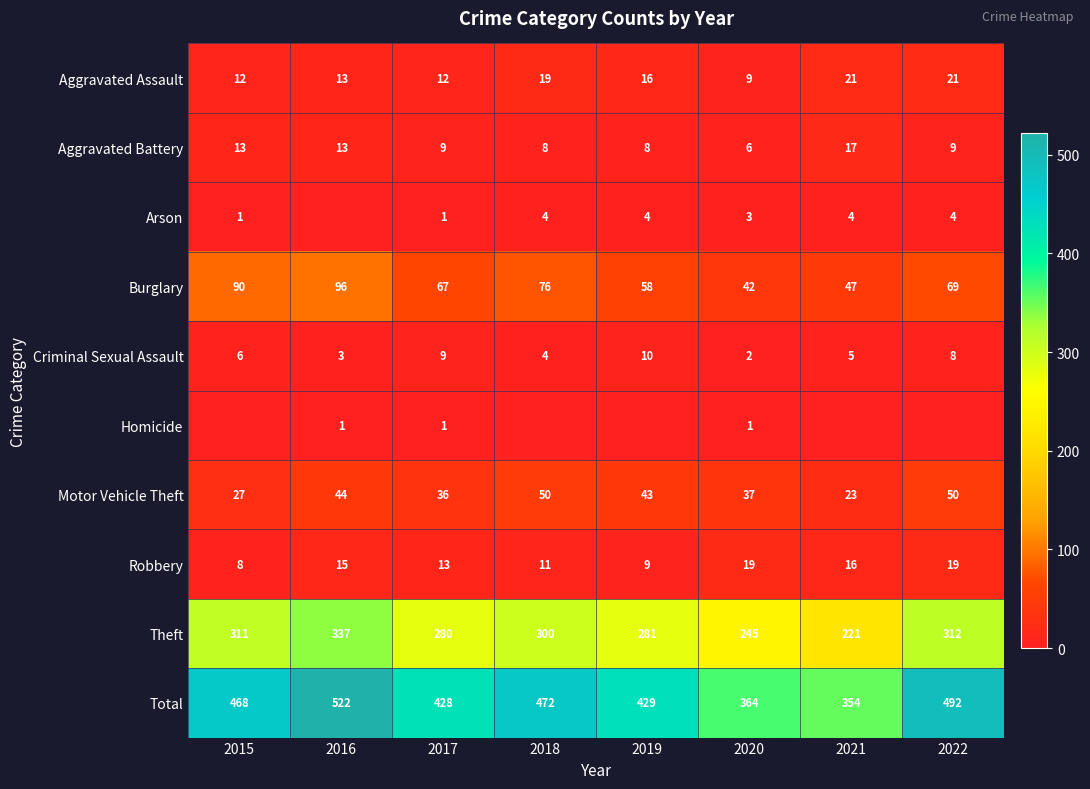

What is the spread (max minus min) of values at 2016?

522